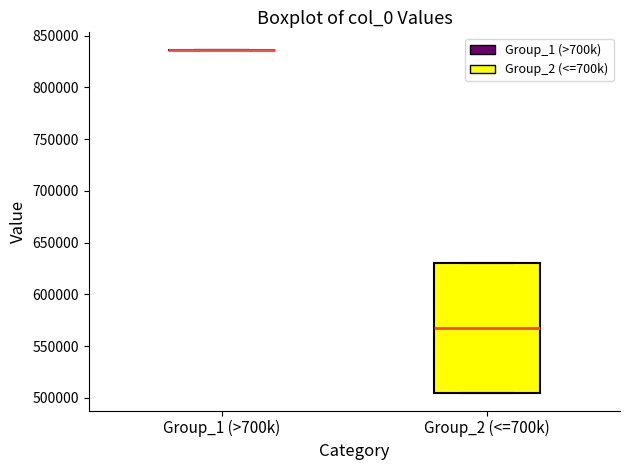

Reading left to right, transcribe this box plot: for each box, give where its median line is, the range the box spans, and where its two whiskers end, as read against the y-axis. The values are not printed on the chart, so give them approximately, as read against the axis.

Group_1 (>700k): box collapsed to a line at 835000, whiskers 835000 to 835000
Group_2 (<=700k): median 565000, box 505000 to 630000, whiskers 505000 to 630000